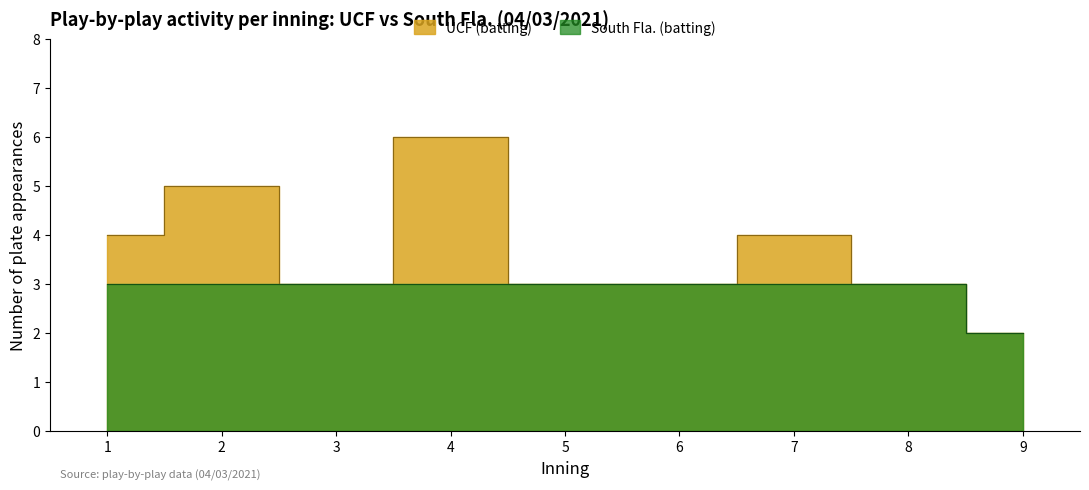

What are all the series names shown in the legend?

UCF (batting), South Fla. (batting)